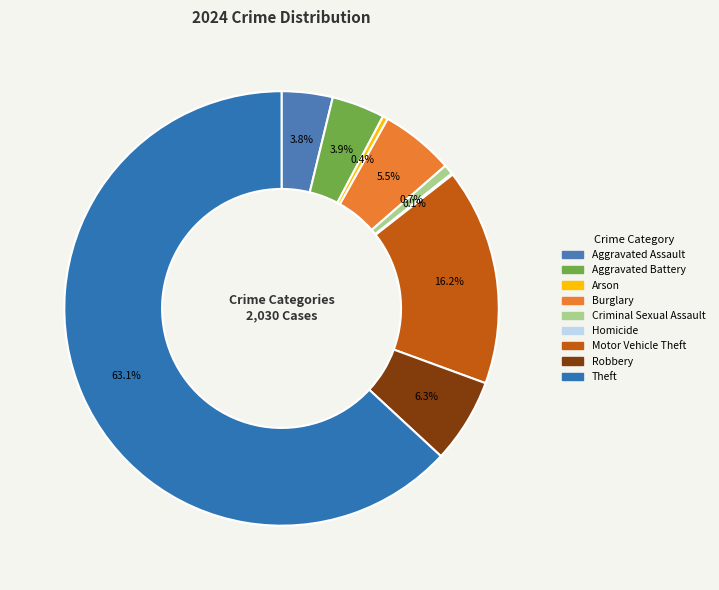

To the nearest percent, what is the difference between the largest and smallest slice percentages?

63%